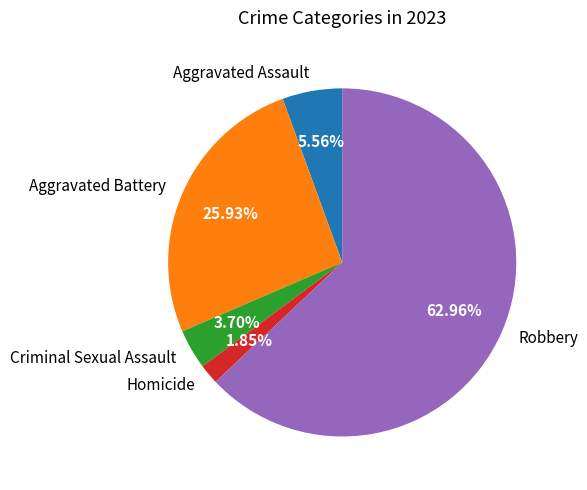

Which slice is the largest?

Robbery